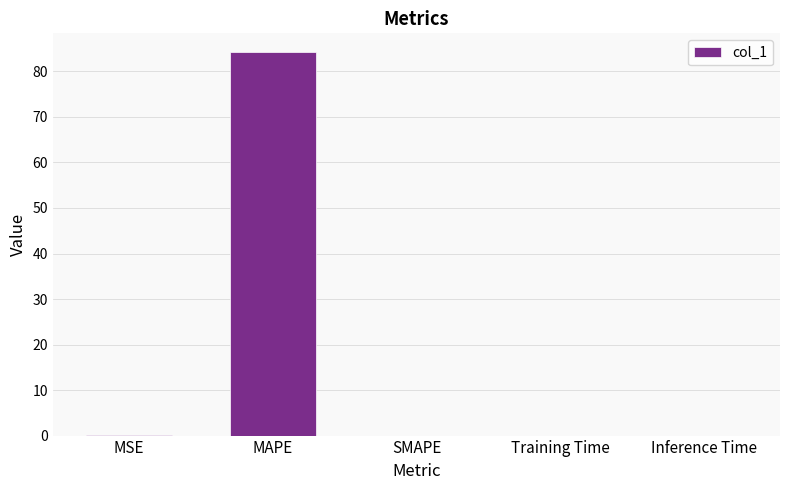

What is the maximum value shown in the chart?

84.2